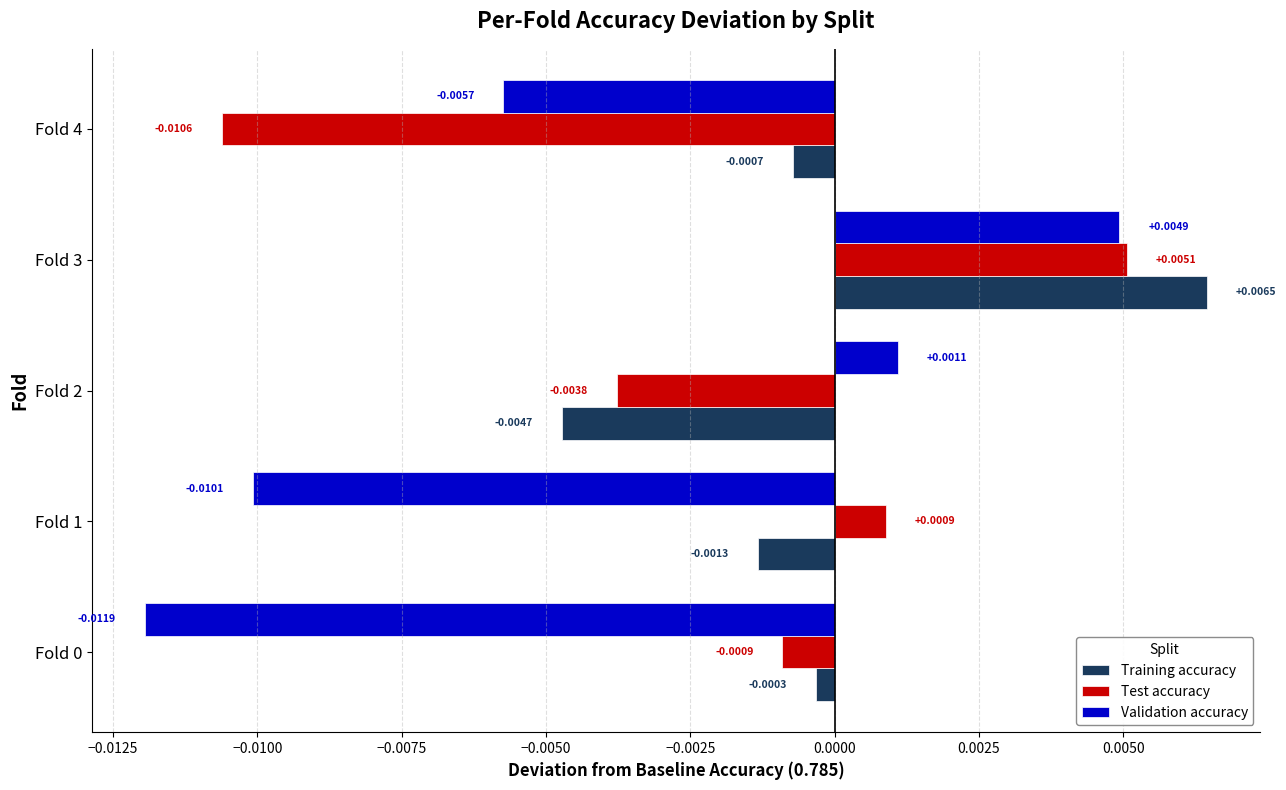

Between Fold 2 and Fold 3, which series saw the biggest shift?

Training accuracy